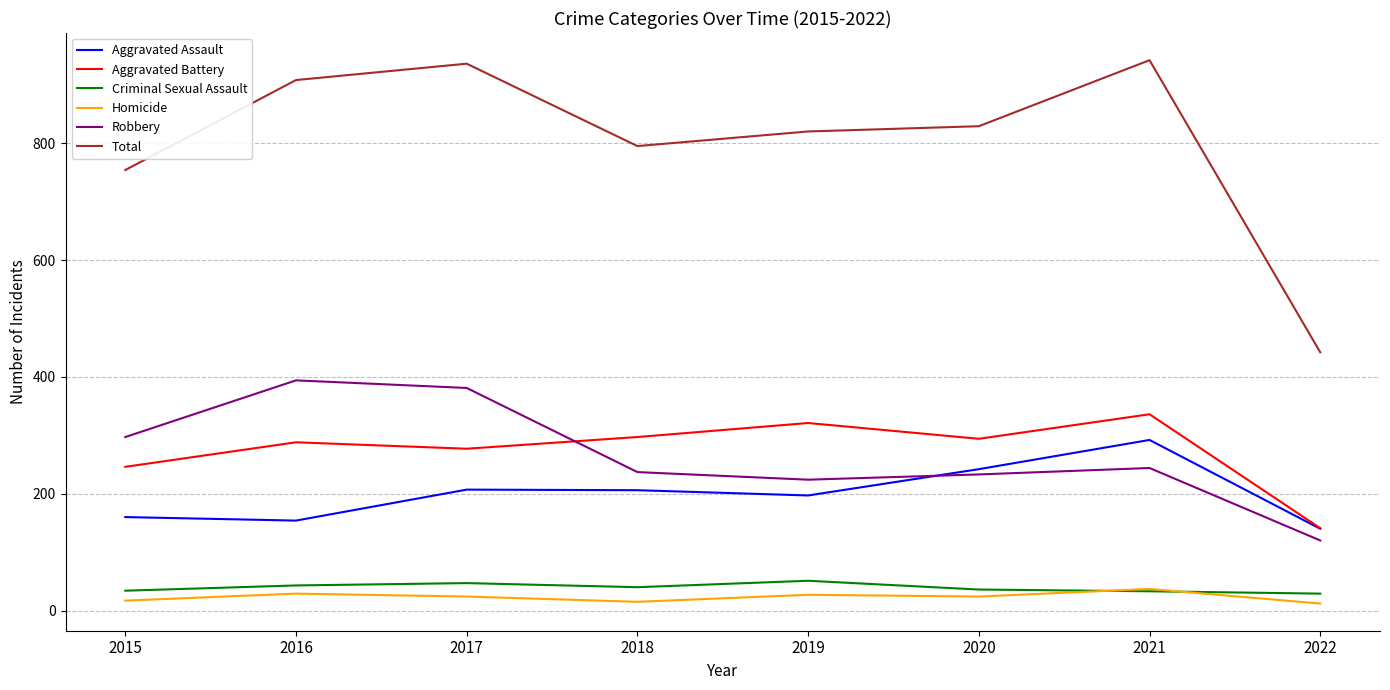

What is the difference between the highest and lowest values at 2015?

737